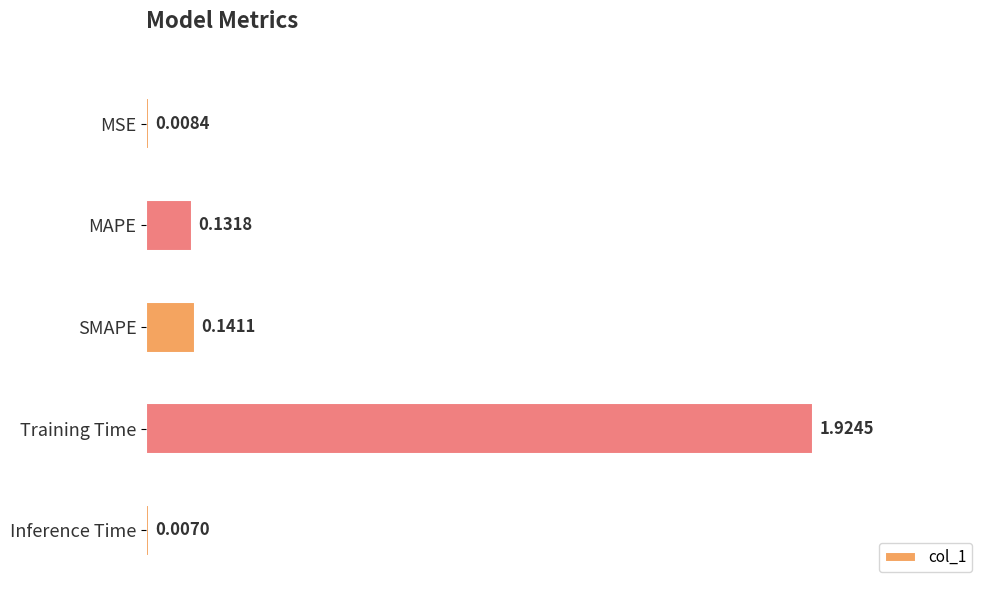

Where is the data nearest to the value 0?

Inference Time